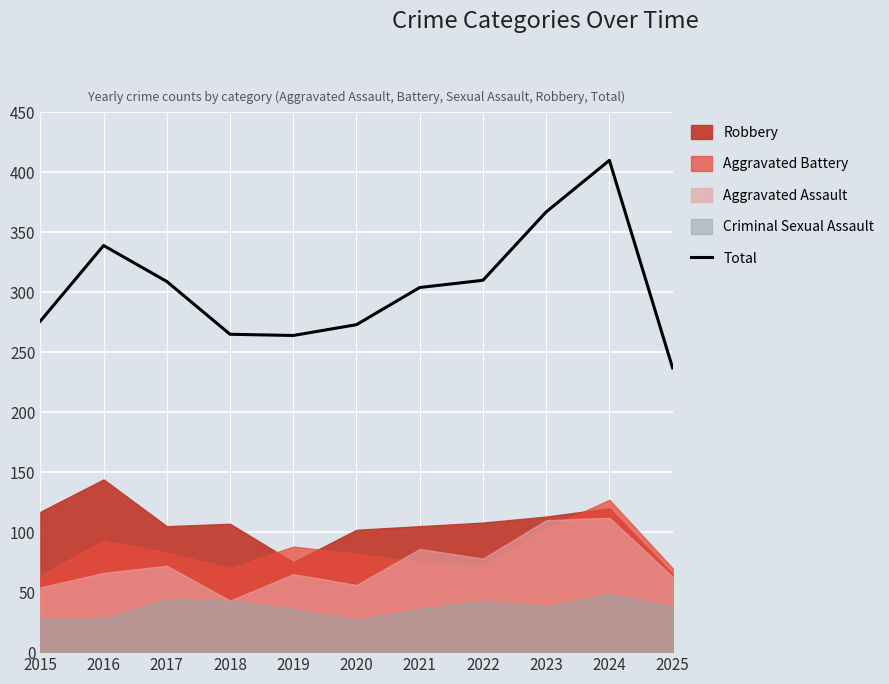

Rank the categories by value from lowest to highest.

2025, 2019, 2018, 2020, 2015, 2021, 2017, 2022, 2016, 2023, 2024